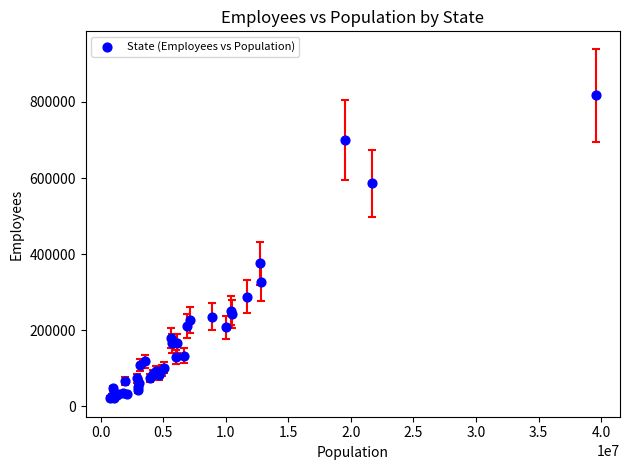

What Y value in the scatter plot is closest to 419496?

376539